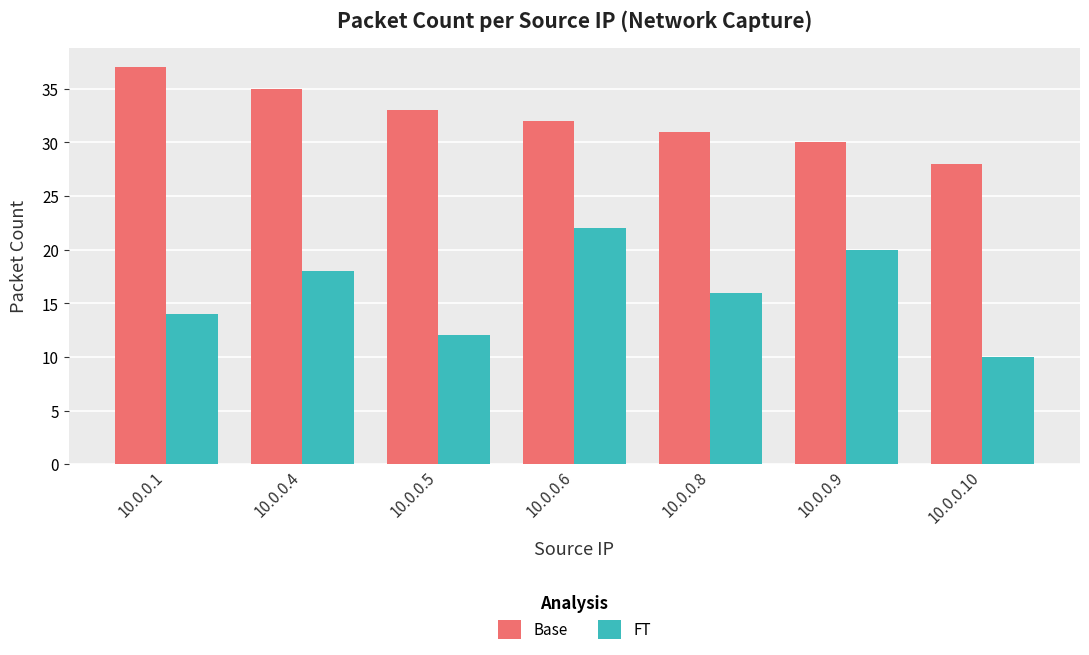

Reading left to right, list all the values displayed in this chart.

Base: 37	35	33	32	31	30	28
FT: 14	18	12	22	16	20	10